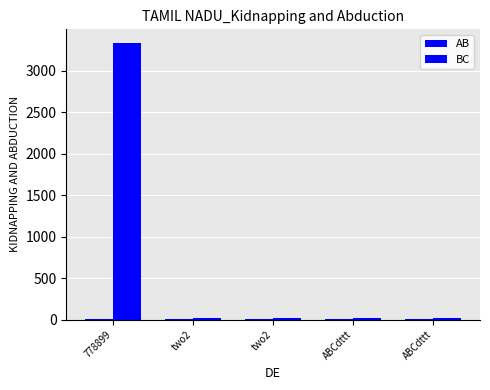

List the series in order of their peak value, lowest first.

AB, BC